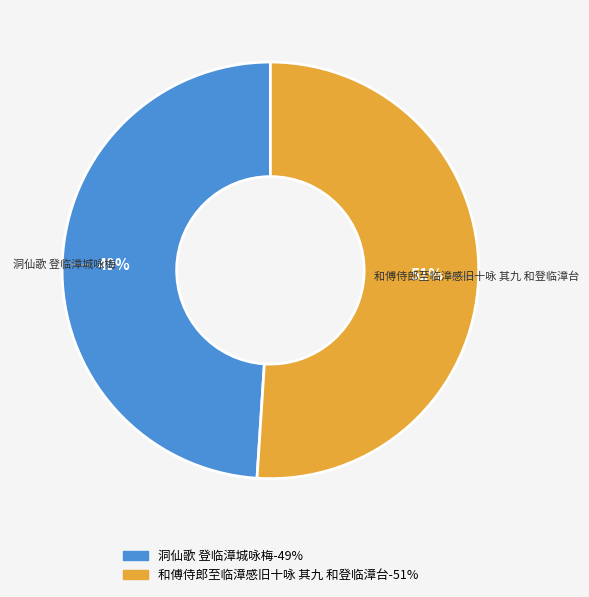

What percentage is the 洞仙歌 登临漳城咏梅 slice, to the nearest percent?

49%